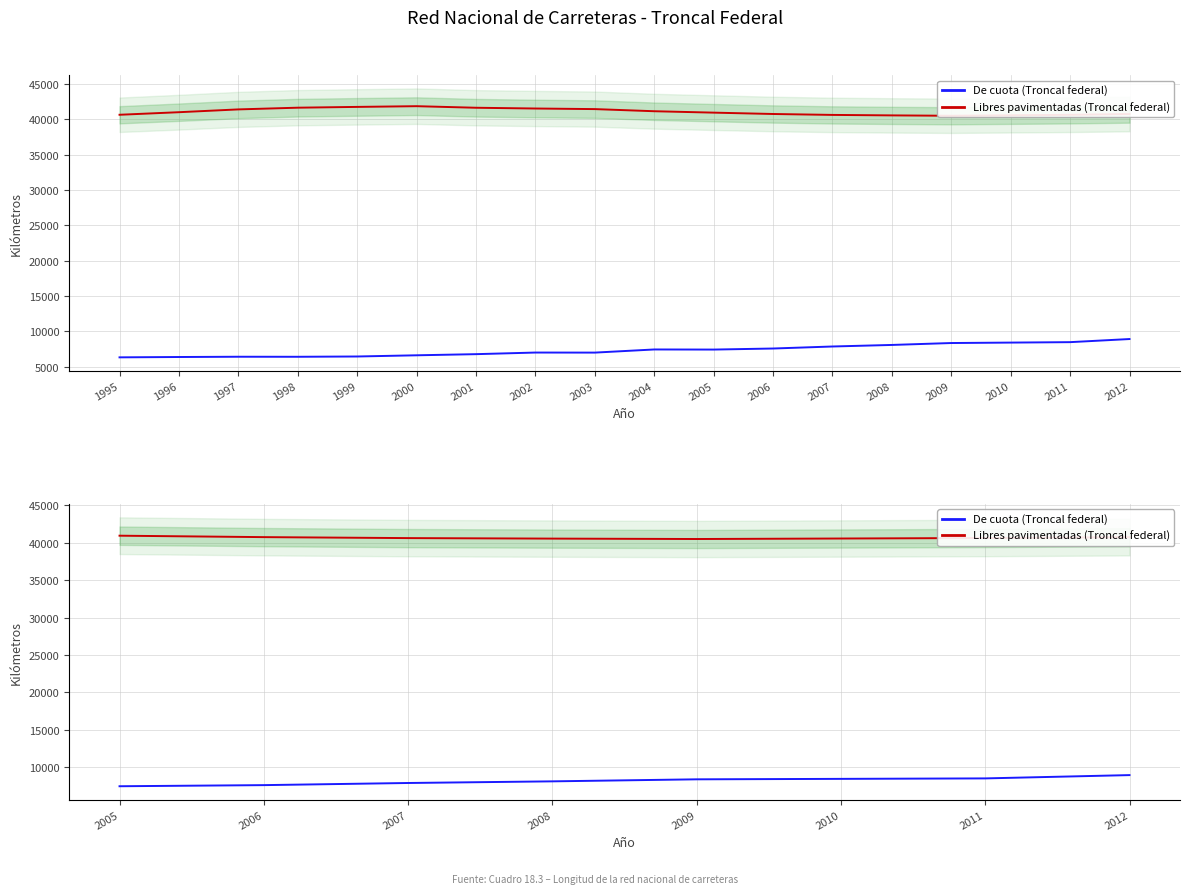

Where does the Libres pavimentadas (Troncal federal) series first go above 40643?

2005